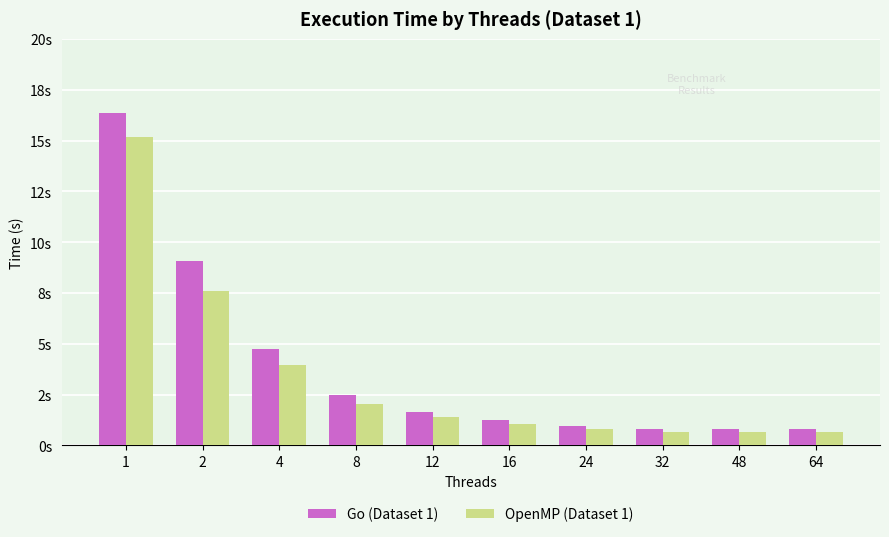

What is the difference between the highest and lowest values at 48?

0.2